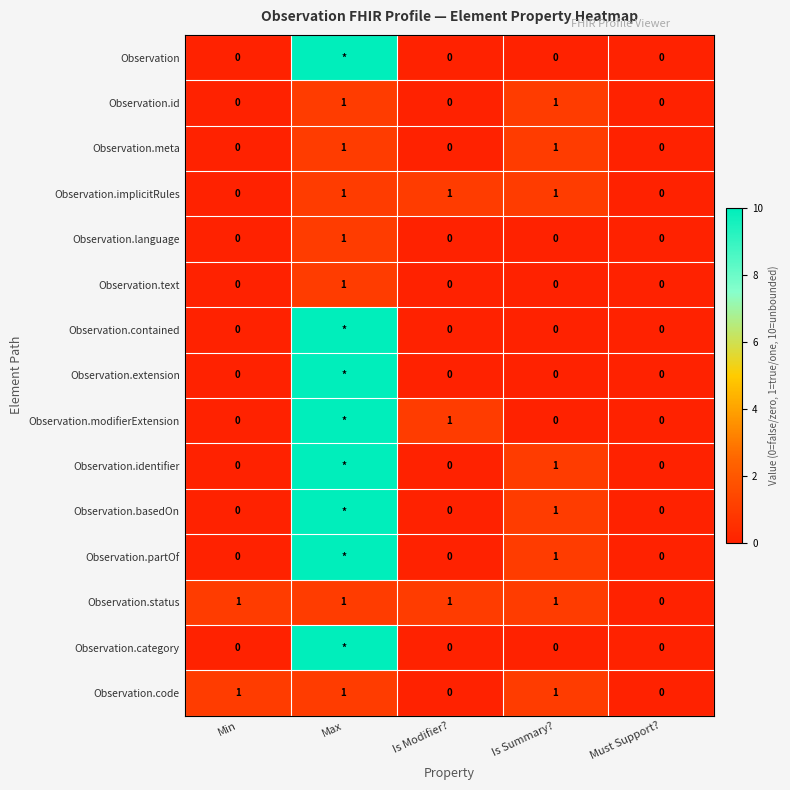

Is it true that Observation.identifier equals 2 at Is Summary??

False